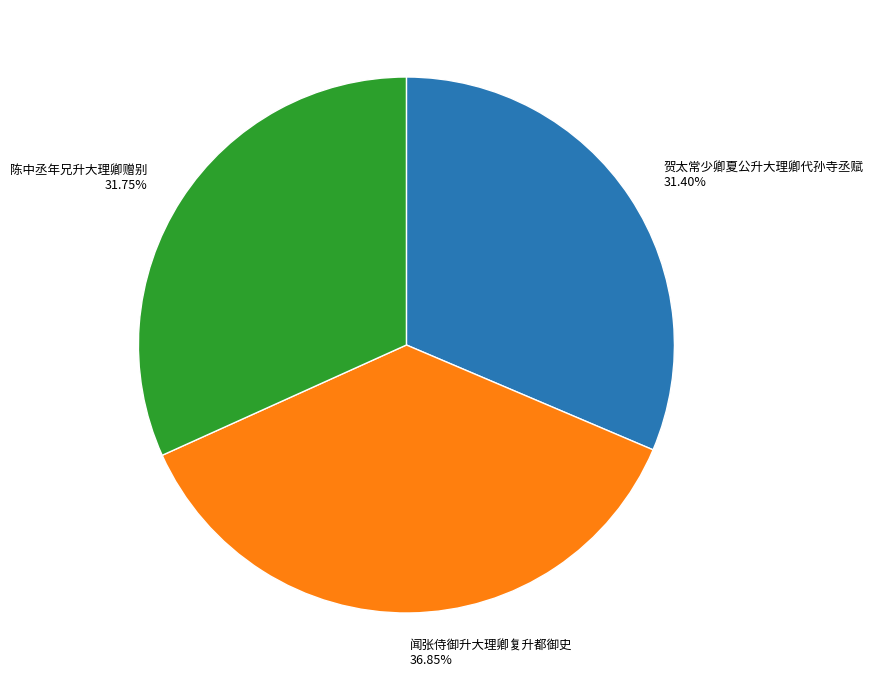

Does 贺太常少卿夏公升大理卿代孙寺丞赋 account for over 50% of the chart?

No